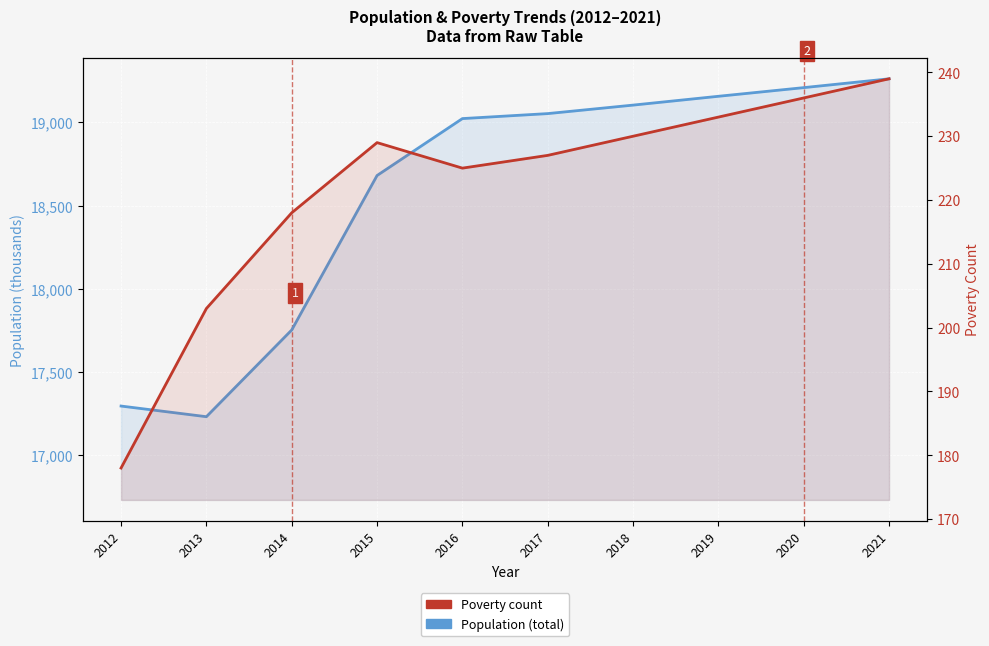

Is it true that Poverty equals 84 at 2016?

False